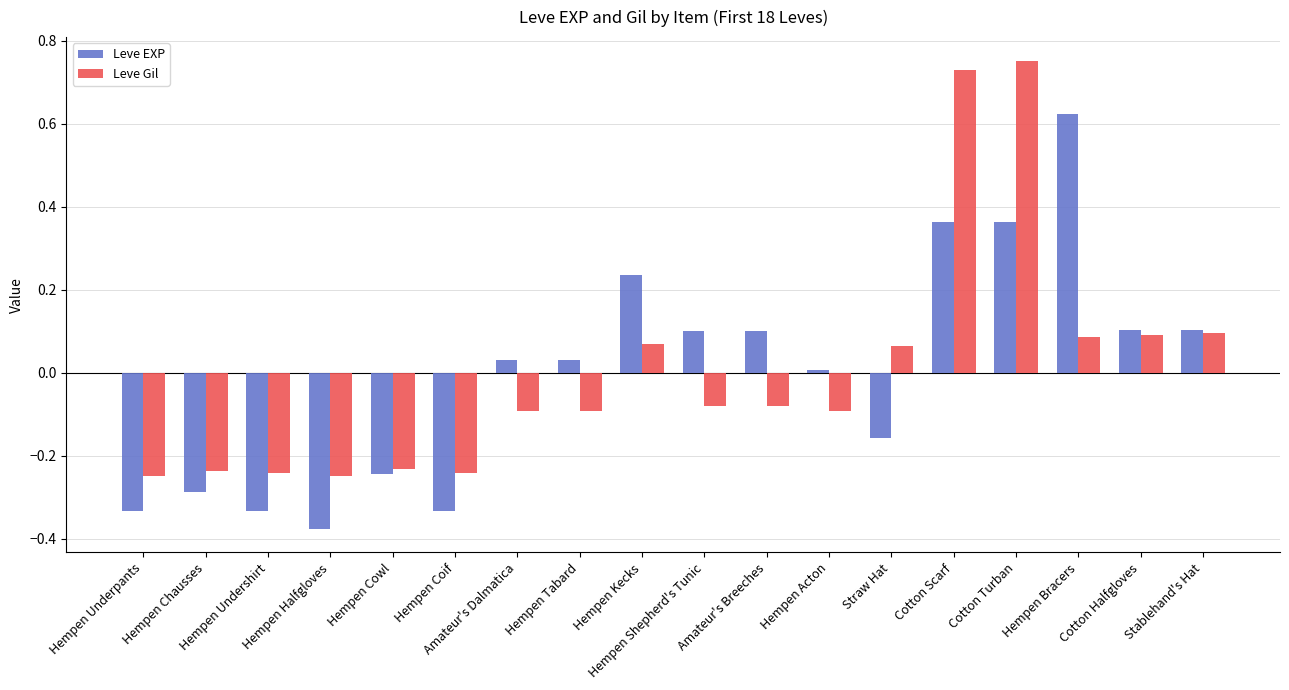

What is the difference between the second highest and second lowest values in the Leve Gil series?

1.0